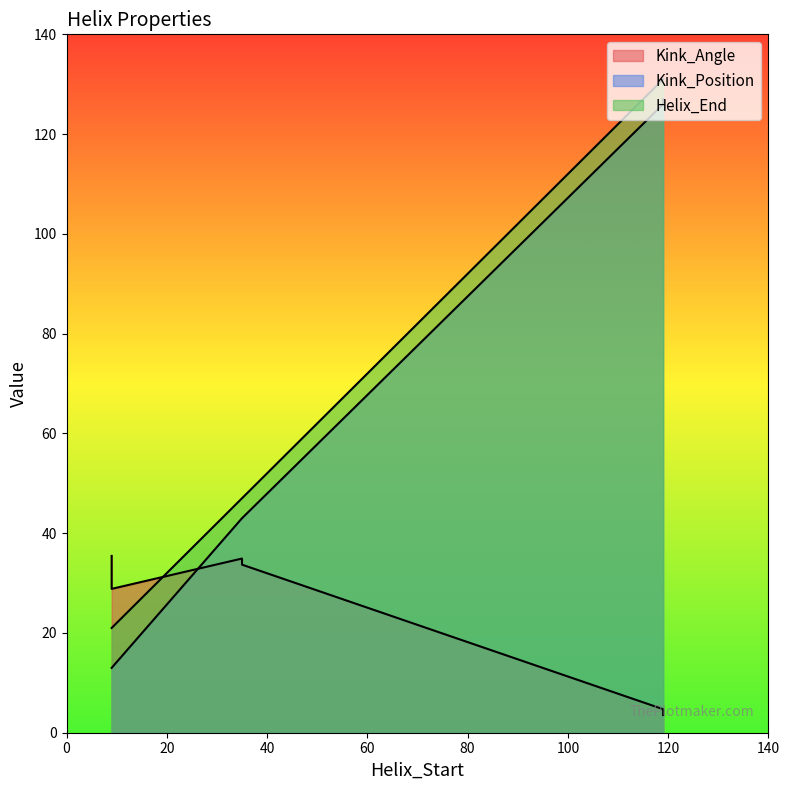

At how many categories does at least one series exceed 19?

6